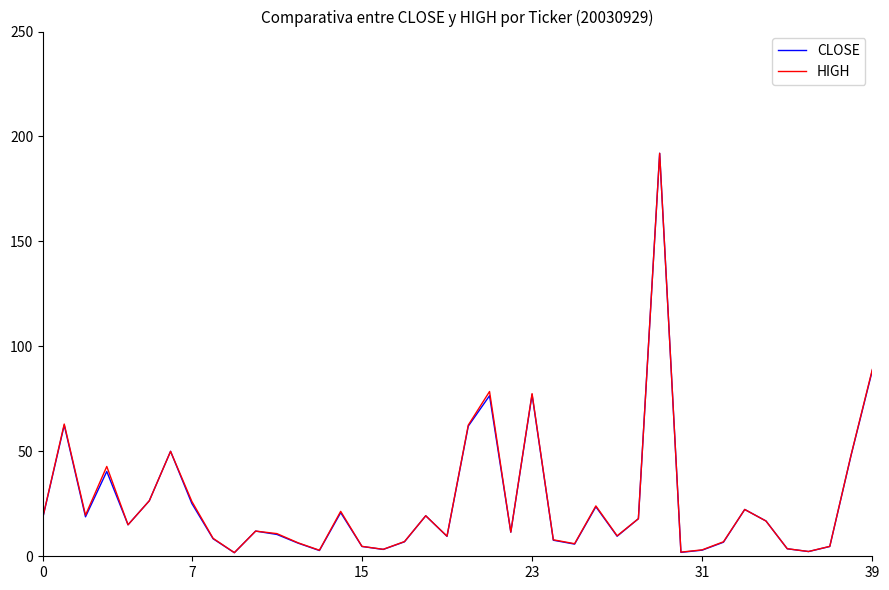

Which series has the widest spread of values?

CLOSE